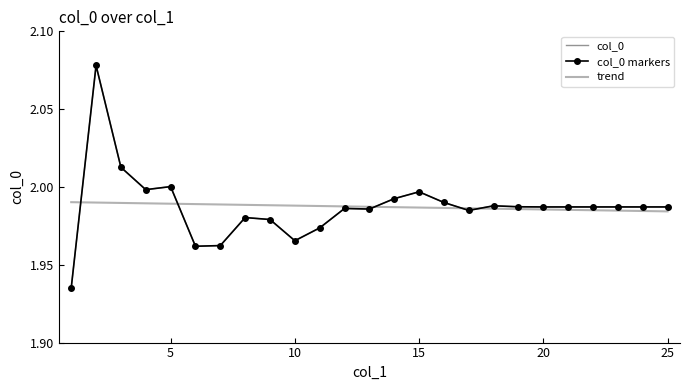

After their last crossing, which series has the higher values: trend or col_0 markers?

col_0 markers